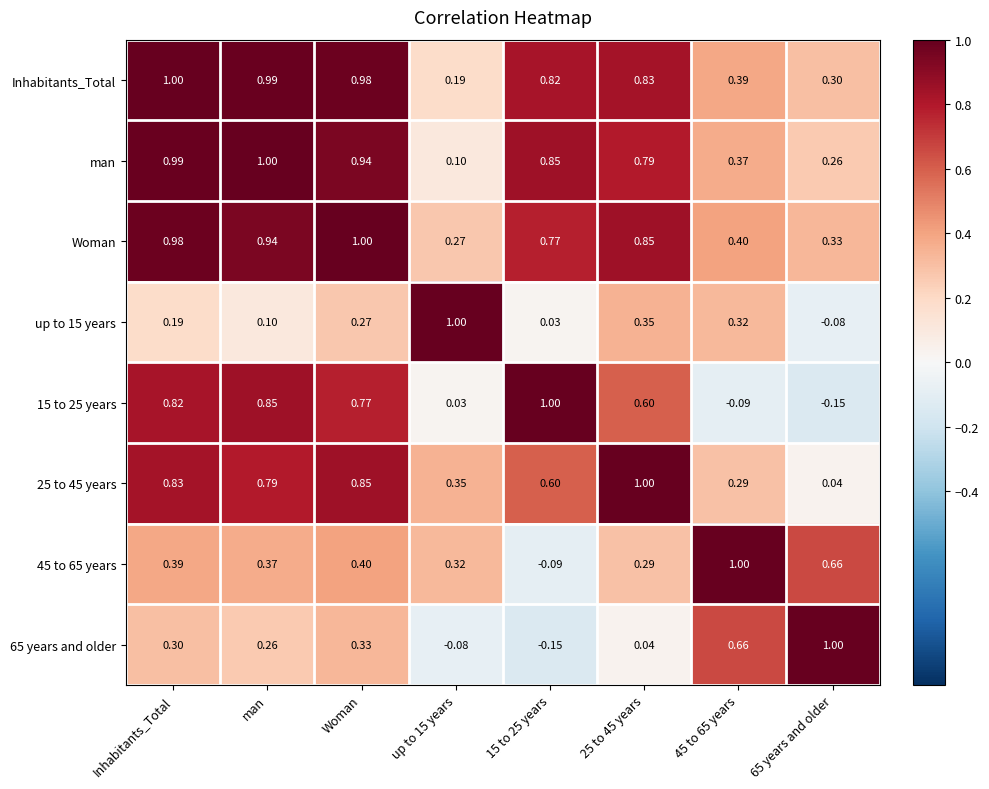

At which category is the sum across all series the highest?

Woman